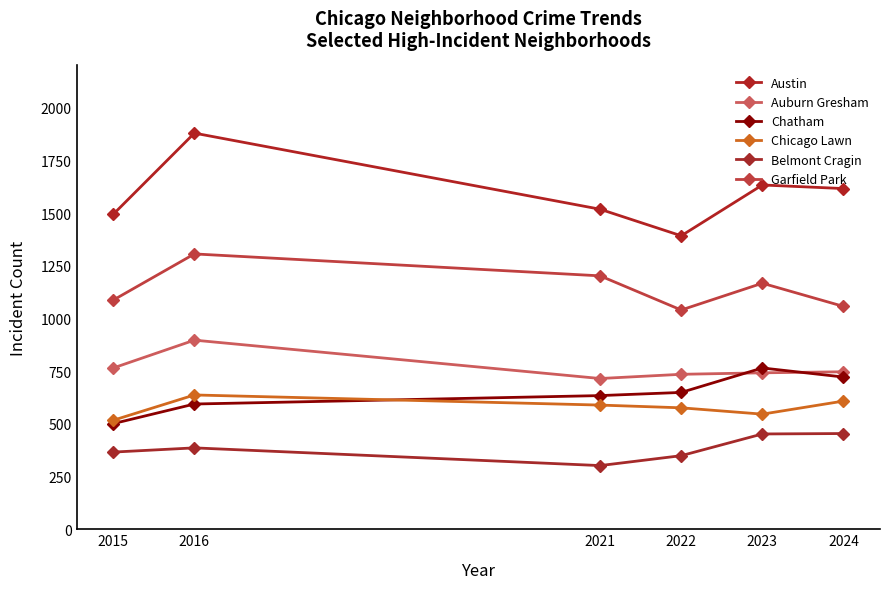

Read the Chatham value at 2016, to the nearest 50.

600